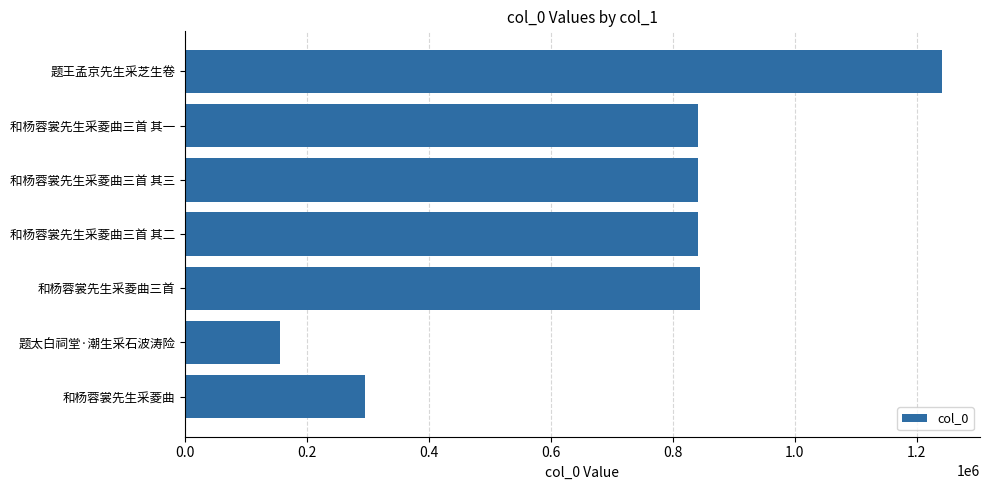

What is the sum of all values?

5064037